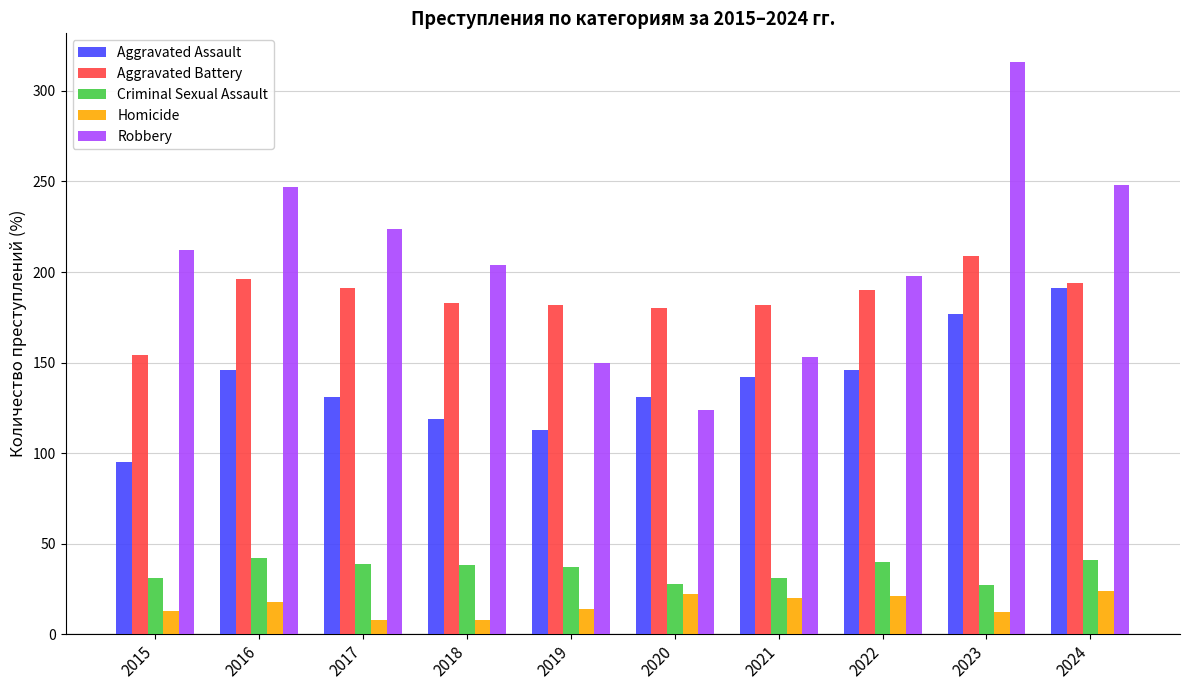

What is the difference between the maximum and minimum values in the Aggravated Battery series?

55